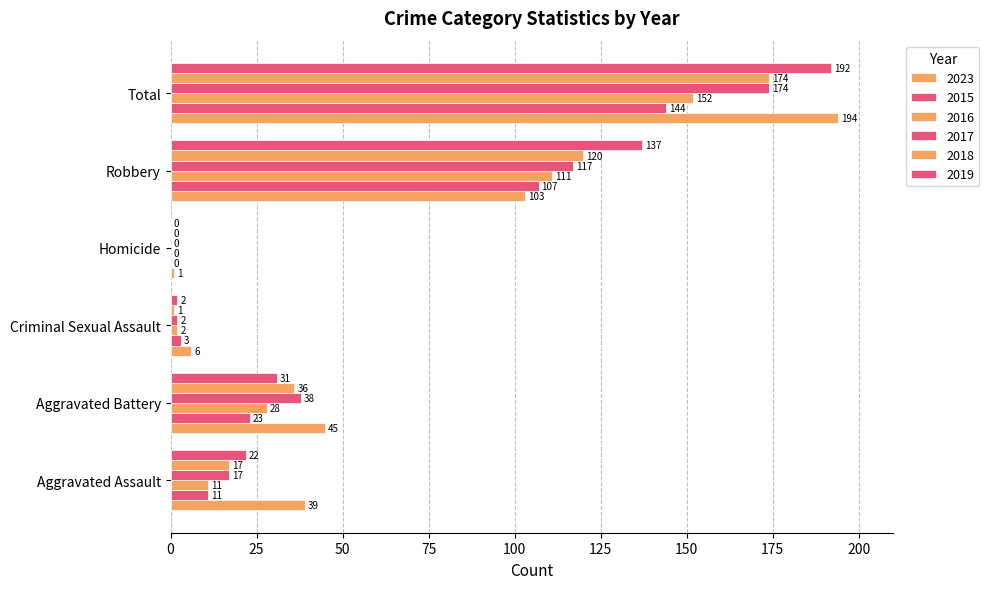

Reading right to left, list all the values displayed in this chart.

2023: Total=194	Robbery=103	Homicide=1	Criminal Sexual Assault=6	Aggravated Battery=45	Aggravated Assault=39
2015: Total=144	Robbery=107	Homicide=0	Criminal Sexual Assault=3	Aggravated Battery=23	Aggravated Assault=11
2016: Total=152	Robbery=111	Homicide=0	Criminal Sexual Assault=2	Aggravated Battery=28	Aggravated Assault=11
2017: Total=174	Robbery=117	Homicide=0	Criminal Sexual Assault=2	Aggravated Battery=38	Aggravated Assault=17
2018: Total=174	Robbery=120	Homicide=0	Criminal Sexual Assault=1	Aggravated Battery=36	Aggravated Assault=17
2019: Total=192	Robbery=137	Homicide=0	Criminal Sexual Assault=2	Aggravated Battery=31	Aggravated Assault=22